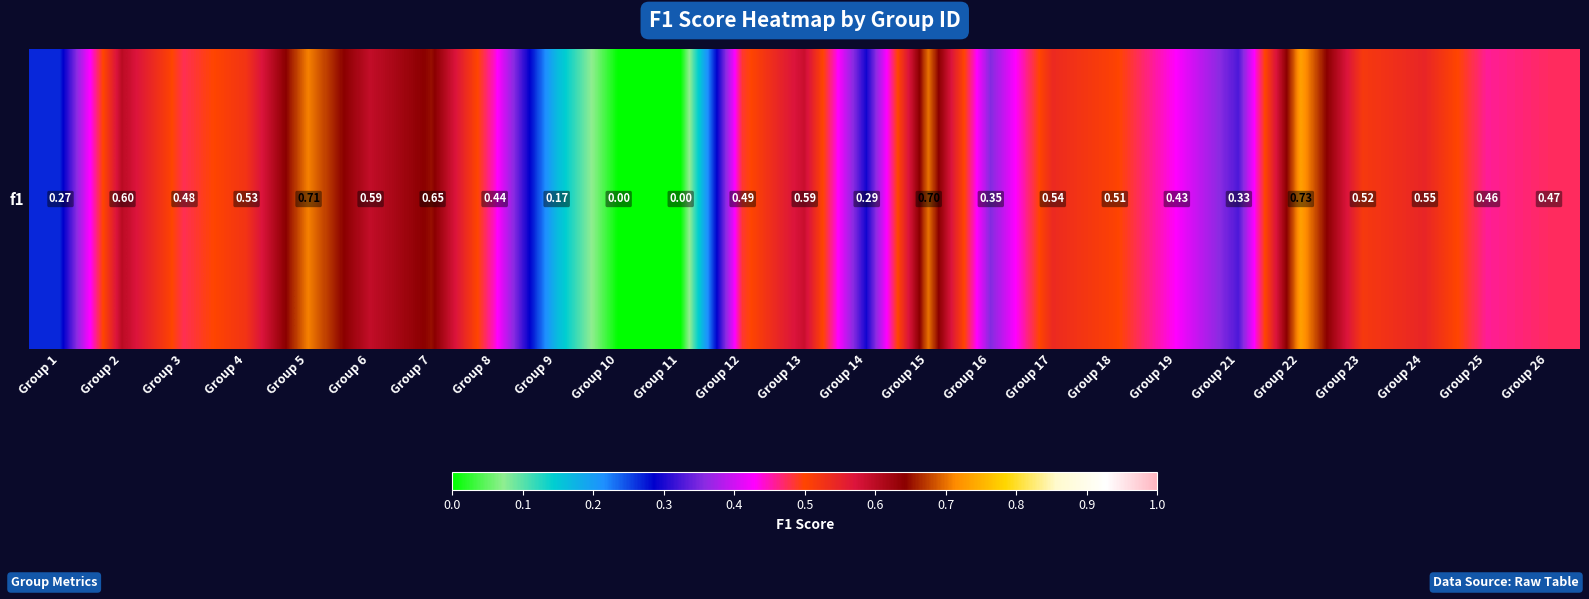

What is the approximate value at Group 16?

0.4